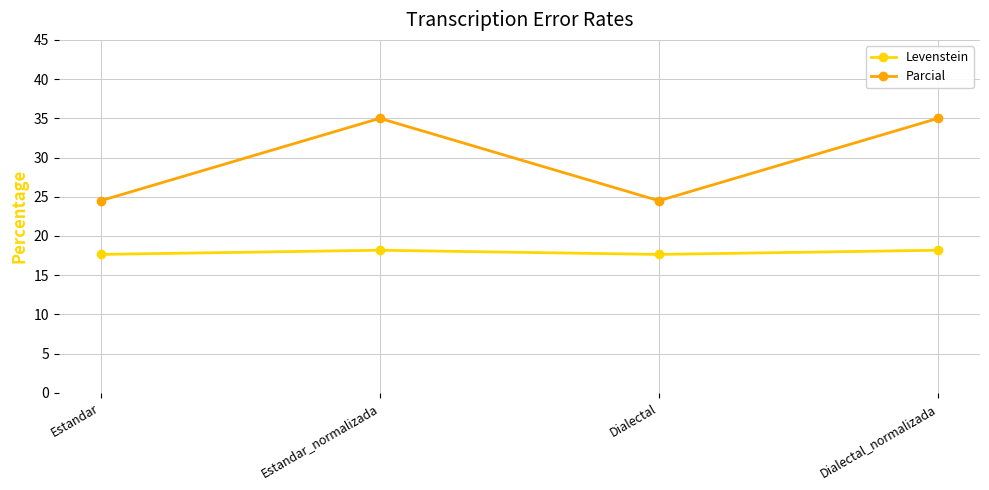

What is the label of the 2nd point from the right?

Dialectal